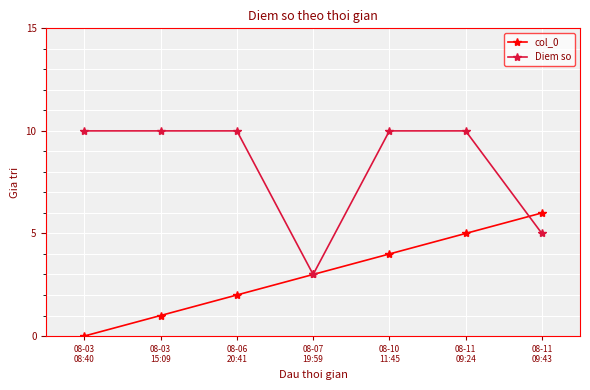

What is the maximum value for Diem so?

10